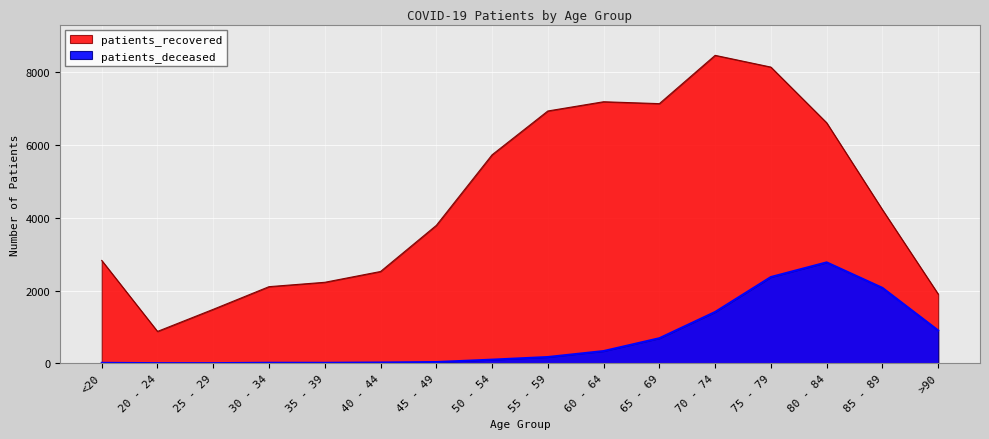

At which category does patients_deceased reach its first local peak?

30 - 34